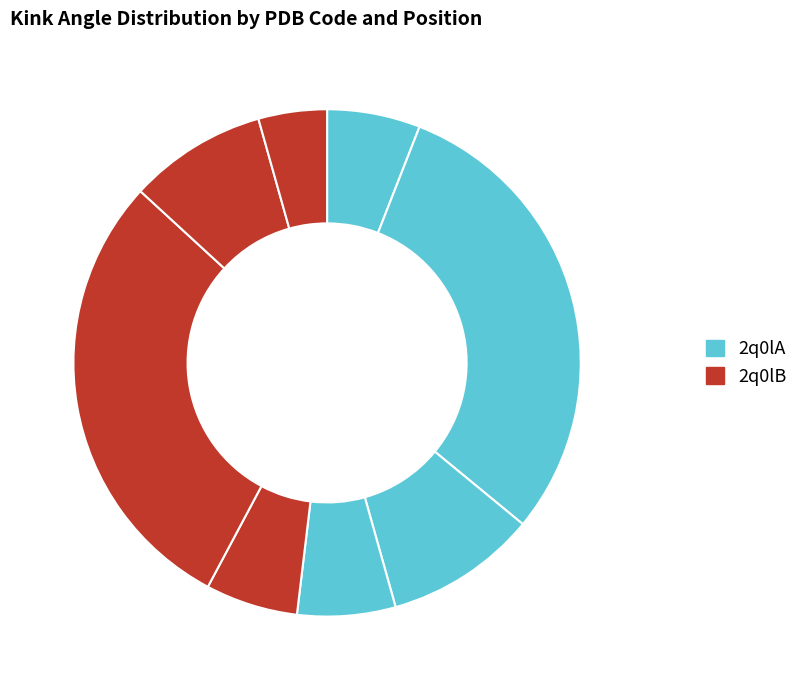

Is there a majority slice in this chart?

No